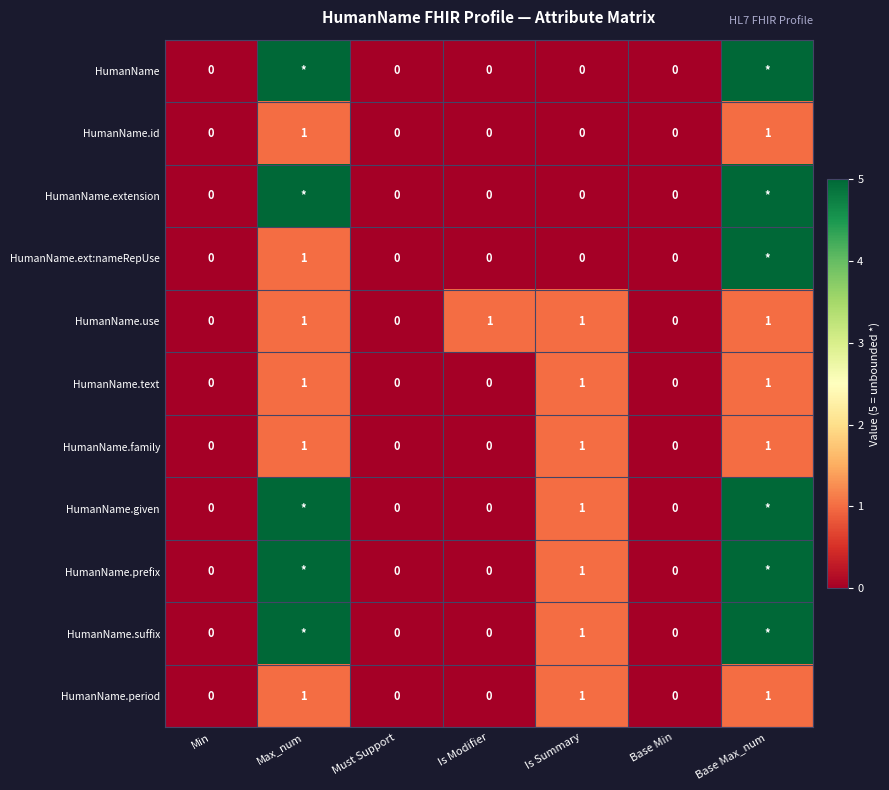

At which category does the chart reach its minimum across all series?

Min